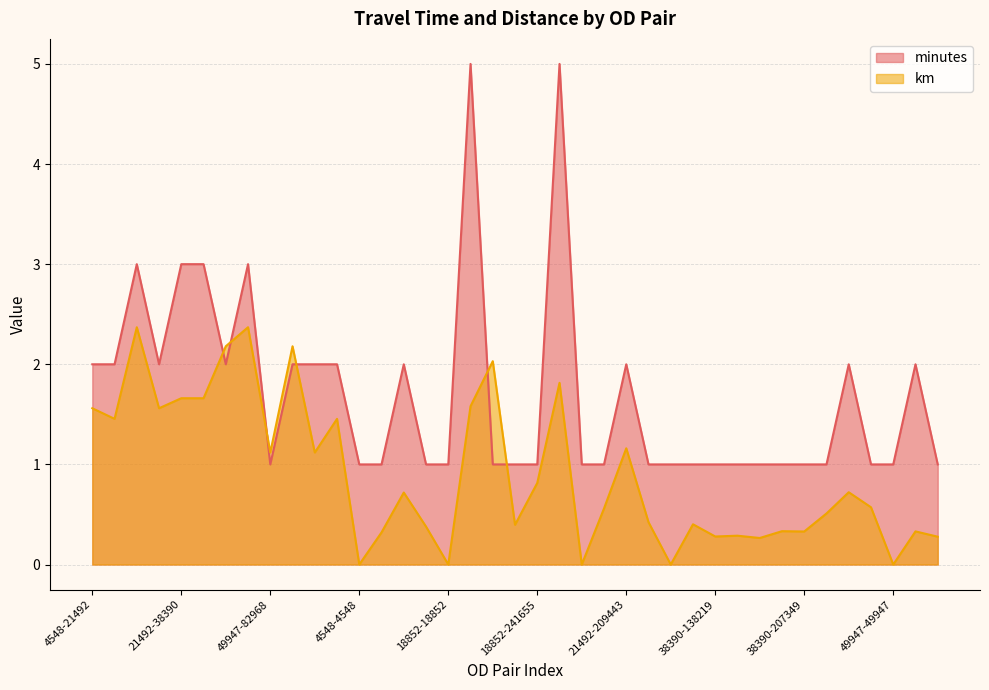

Reading right to left, extract all data points from this chart.

minutes: 49947-176267=1.0	49947-60533=2.0	49947-49947=1.0	45203-194304=1.0	38390-255597=2.0	38390-243739=1.0	38390-207349=1.0	38390-198876=1.0	38390-138223=1.0	38390-138221=1.0	38390-138219=1.0	38390-52955=1.0	38390-38390=1.0	21492-239407=1.0	21492-209443=2.0	21492-100835=1.0	21492-21492=1.0	18852-244619=5.0	18852-241655=1.0	18852-201971=1.0	18852-175882=1.0	18852-128030=5.0	18852-18852=1.0	4548-255835=1.0	4548-244100=2.0	4548-104628=1.0	4548-4548=1.0	125751-4548=2.0	82968-49947=2.0	82968-38390=2.0	49947-82968=1.0	45203-18852=3.0	38390-82968=2.0	38390-21492=3.0	21492-38390=3.0	21492-4548=2.0	18852-45203=3.0	4548-125751=2.0	4548-21492=2.0
km: 49947-176267=0.3	49947-60533=0.3	49947-49947=0.0	45203-194304=0.6	38390-255597=0.7	38390-243739=0.5	38390-207349=0.3	38390-198876=0.3	38390-138223=0.3	38390-138221=0.3	38390-138219=0.3	38390-52955=0.4	38390-38390=0.0	21492-239407=0.4	21492-209443=1.2	21492-100835=0.6	21492-21492=0.0	18852-244619=1.8	18852-241655=0.8	18852-201971=0.4	18852-175882=2.0	18852-128030=1.6	18852-18852=0.0	4548-255835=0.4	4548-244100=0.7	4548-104628=0.3	4548-4548=0.0	125751-4548=1.5	82968-49947=1.1	82968-38390=2.2	49947-82968=1.1	45203-18852=2.4	38390-82968=2.2	38390-21492=1.7	21492-38390=1.7	21492-4548=1.6	18852-45203=2.4	4548-125751=1.5	4548-21492=1.6